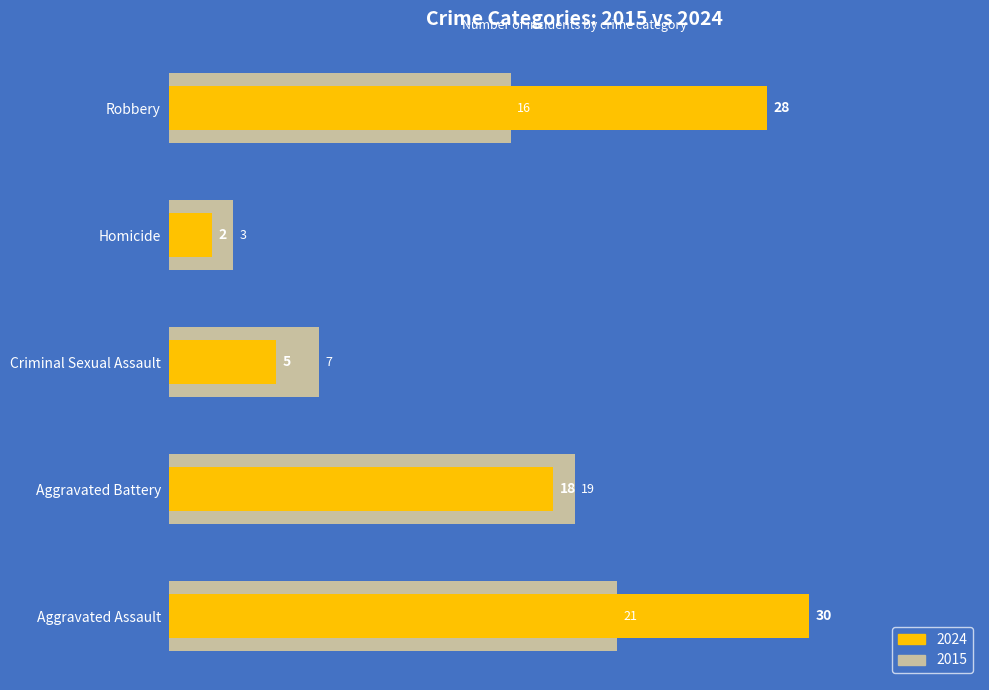

Reading left to right, transcribe all the data shown in this chart.

2015: Aggravated Assault=21	Aggravated Battery=19	Criminal Sexual Assault=7	Homicide=3	Robbery=16
2024: Aggravated Assault=30	Aggravated Battery=18	Criminal Sexual Assault=5	Homicide=2	Robbery=28